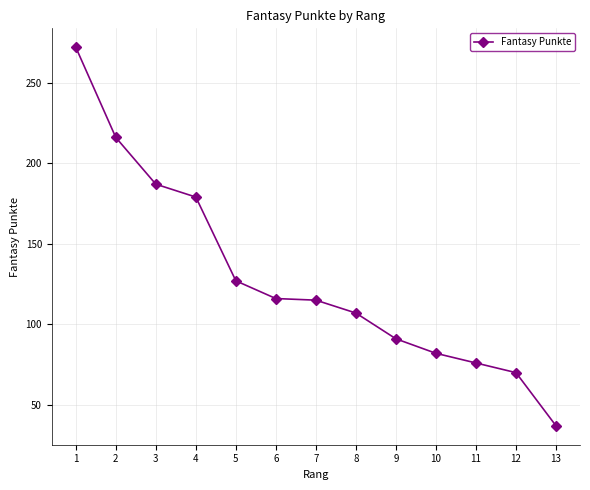

What is the minimum value shown in the chart?

37